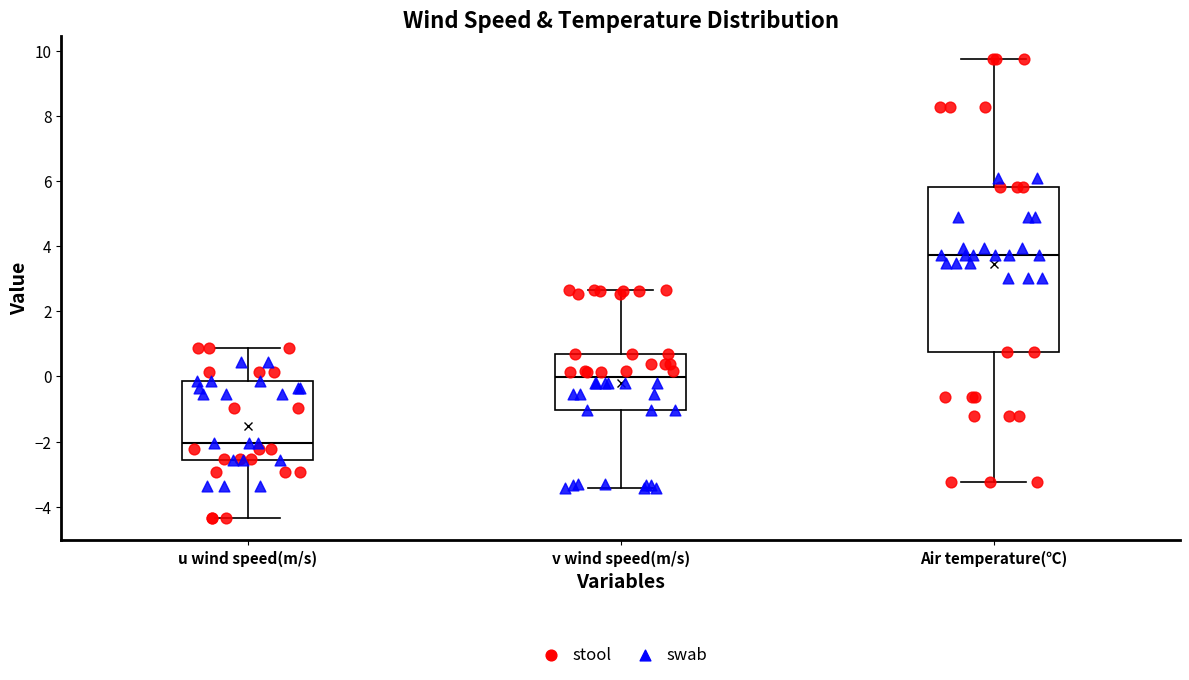

Which box has the lowest median line?

u wind speed(m/s)